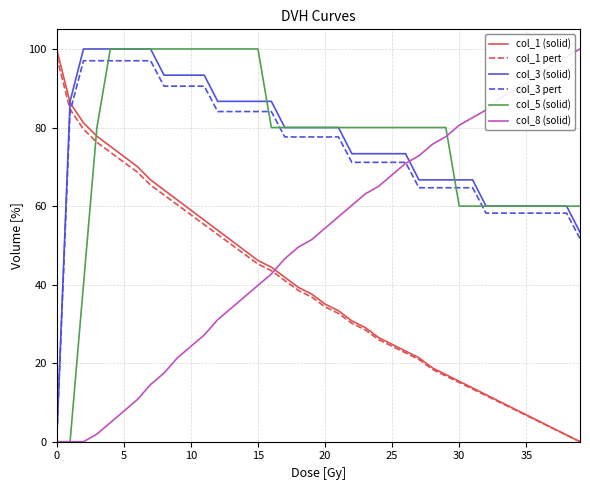

What is the difference between the maximum and minimum values in the col_1 (solid) series?

100.0